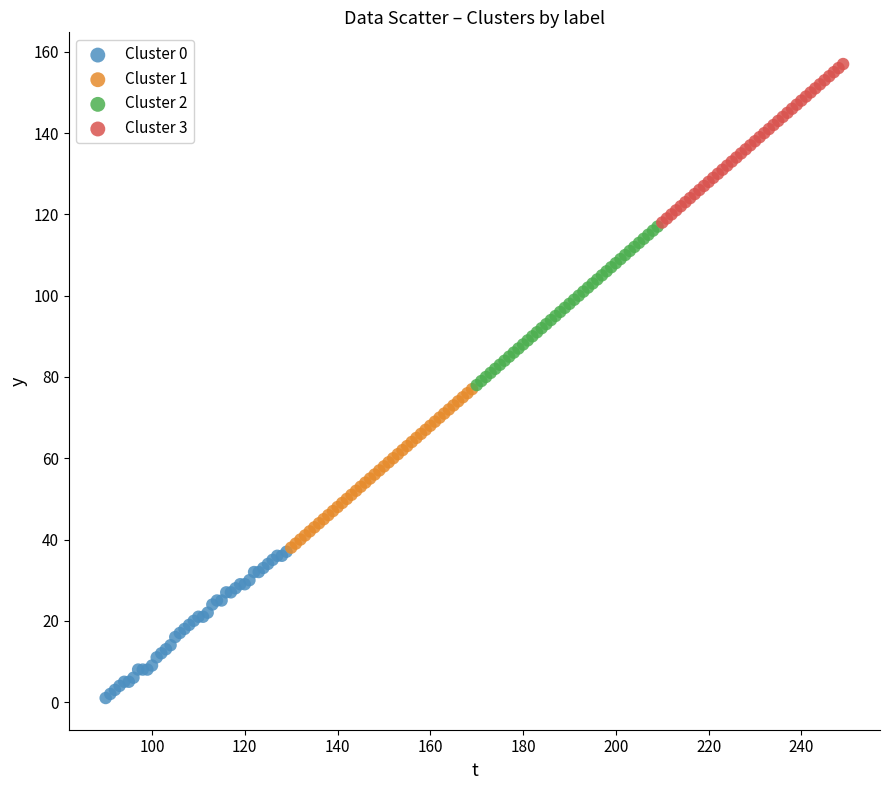

Which series reaches the maximum Y coordinate?

Cluster 3